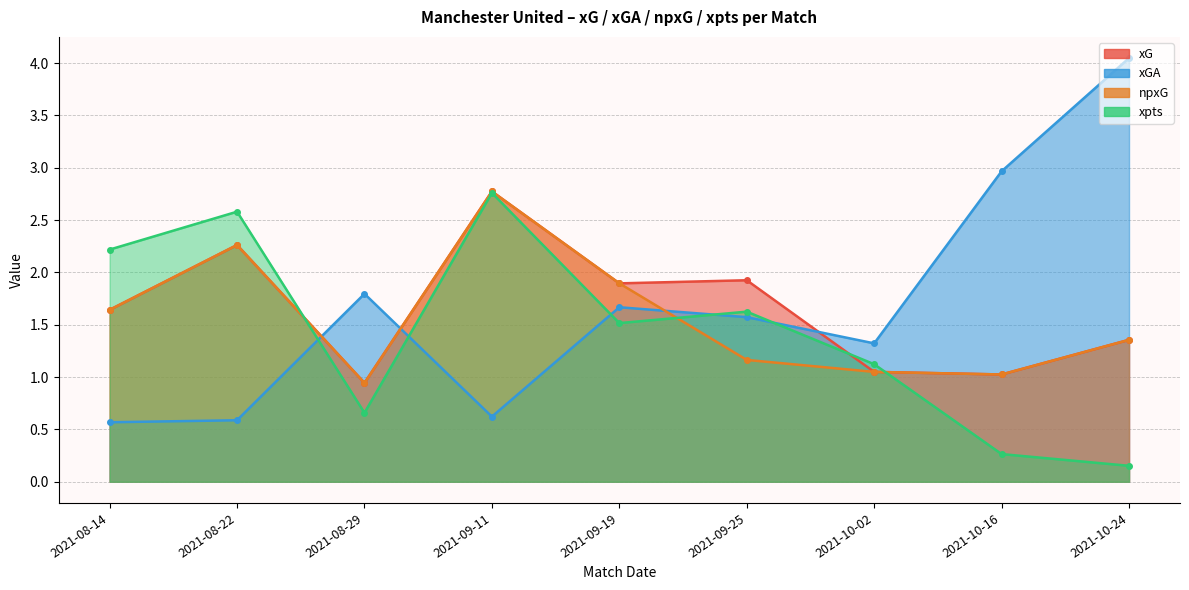

What are all the series names shown in the legend?

xG, xGA, npxG, xpts